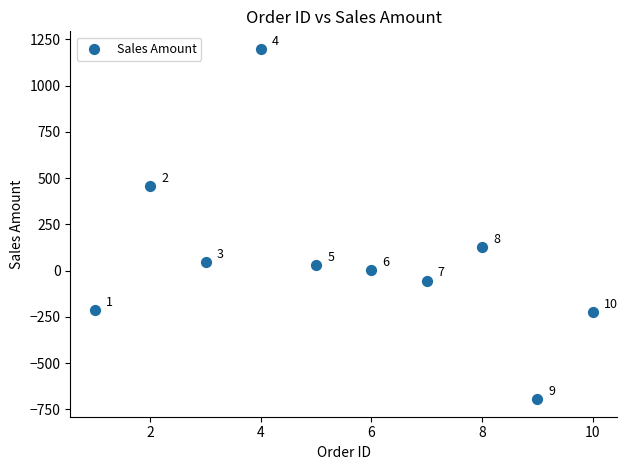

What is the range of X values (max minus min)?

9.0